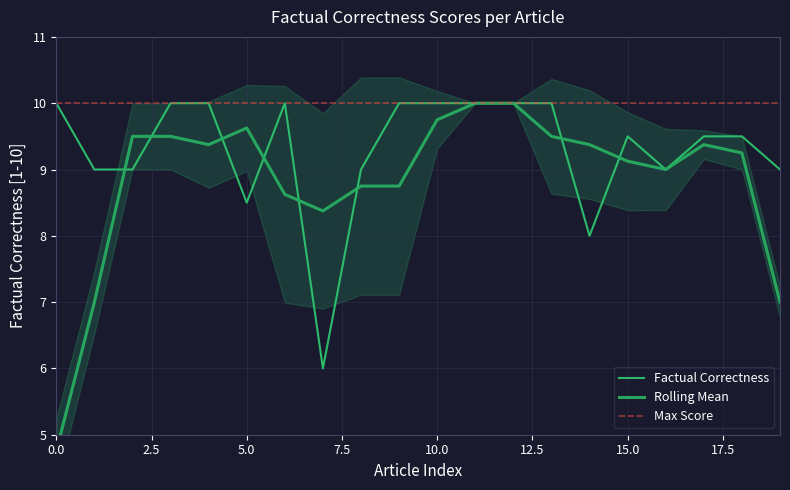

Where is the first local minimum?

5